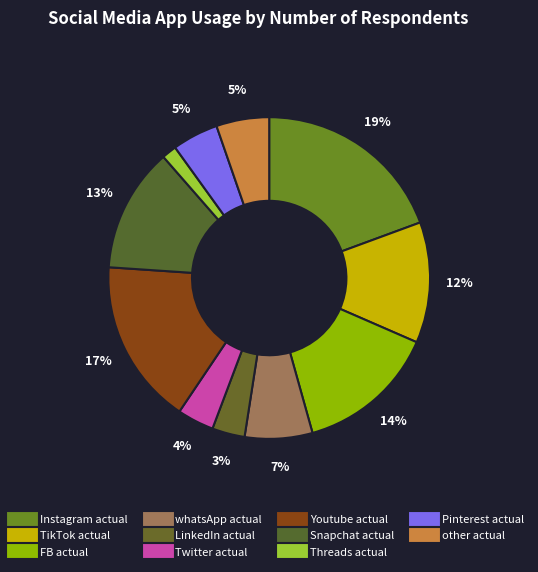

To the nearest percent, what percentage of the pie is LinkedIn actual?

3%